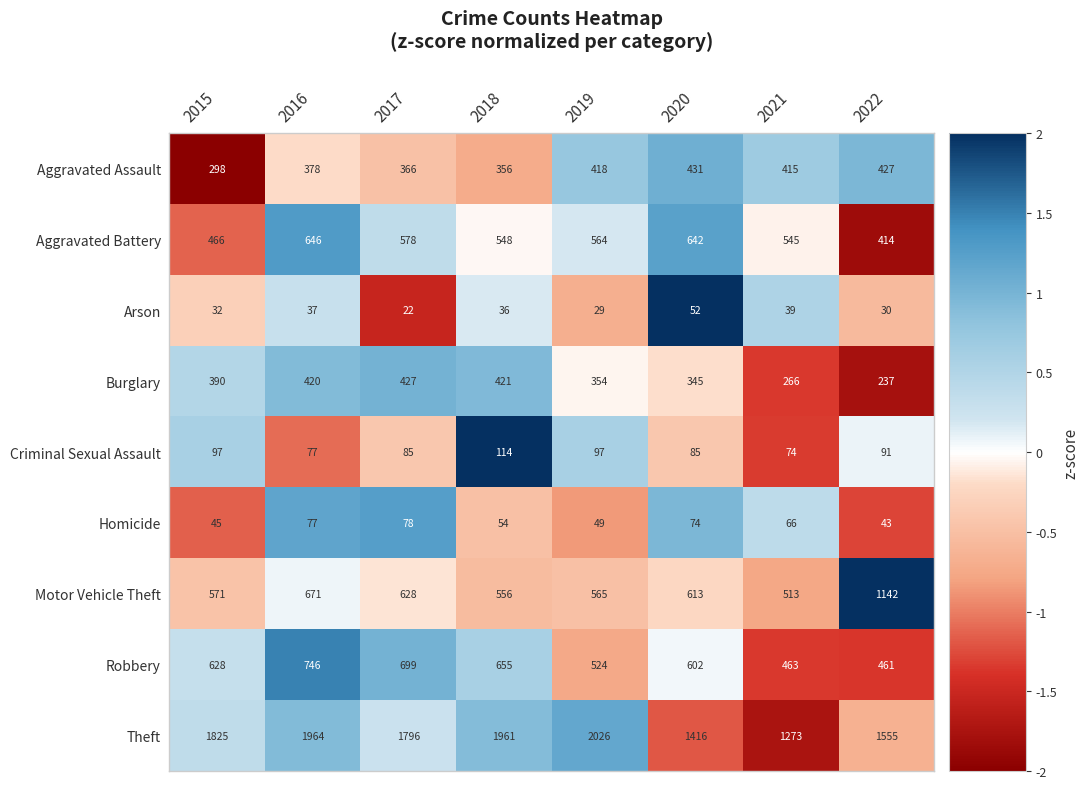

List the series in order of their peak value, highest first.

Theft, Motor Vehicle Theft, Robbery, Aggravated Battery, Aggravated Assault, Burglary, Criminal Sexual Assault, Homicide, Arson